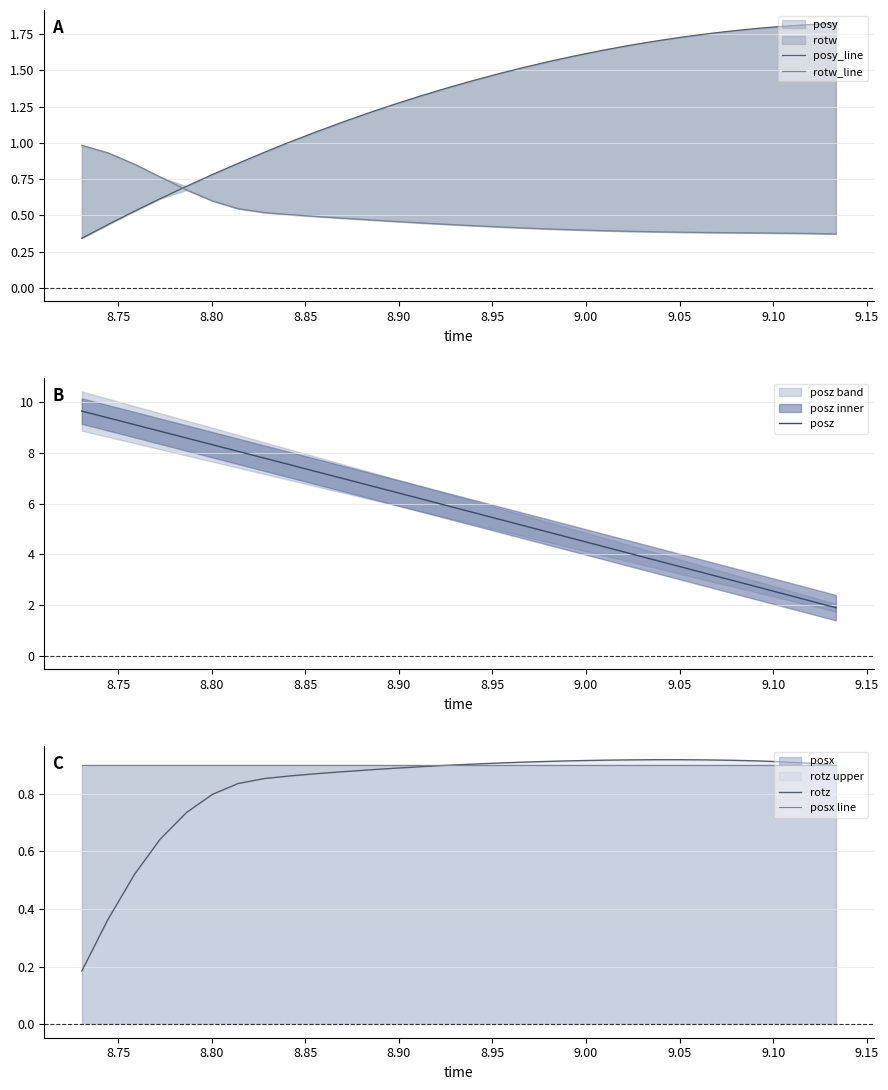

True or false: rotw_line has more than 2 interior local peaks.

False